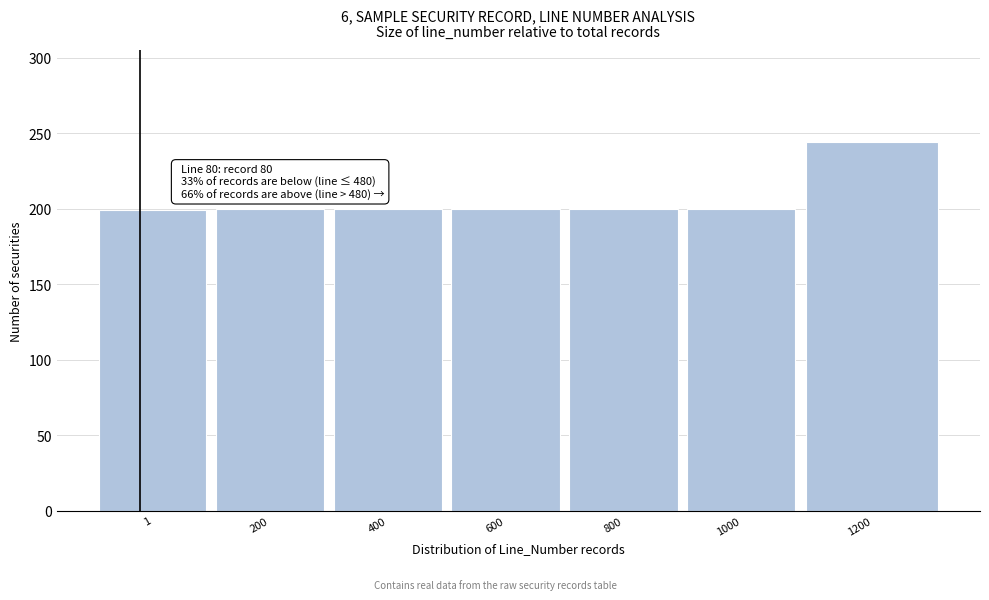

What is the approximate value at 1200?

244